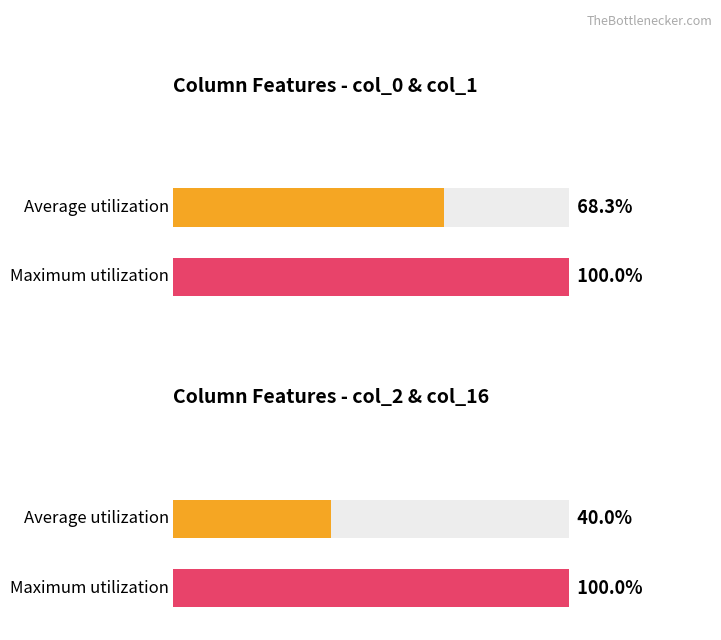

Between col_16_mean and col_2_mean, which is larger?

col_16_mean